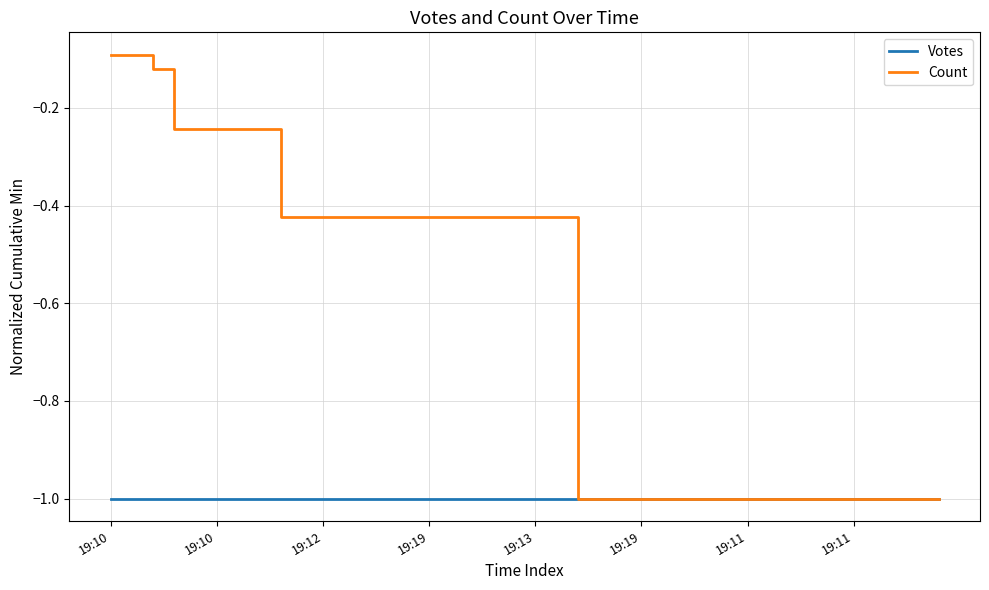

What is the highest value of the Votes series?

-1.0